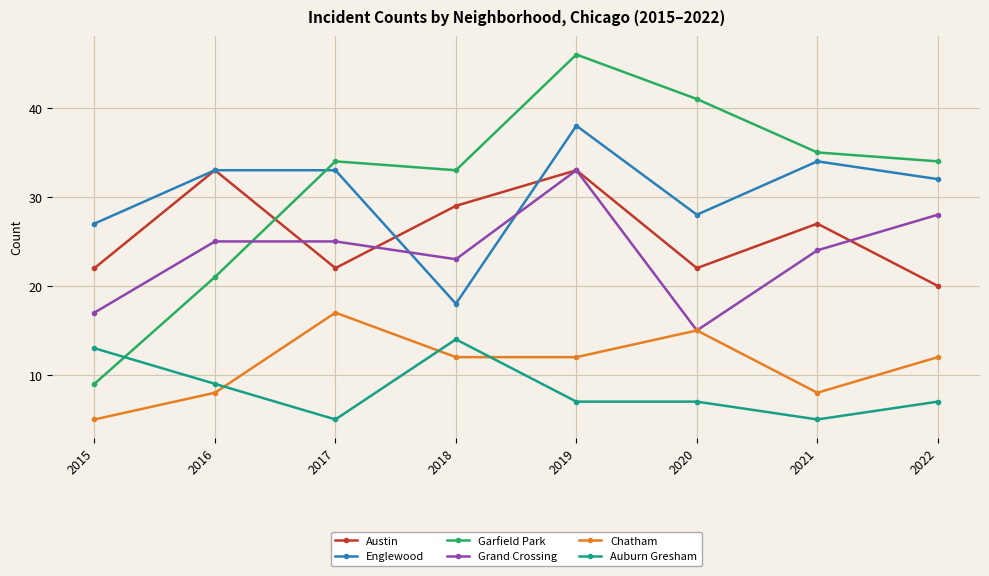

Is it true that Austin equals 22 at 2020?

True